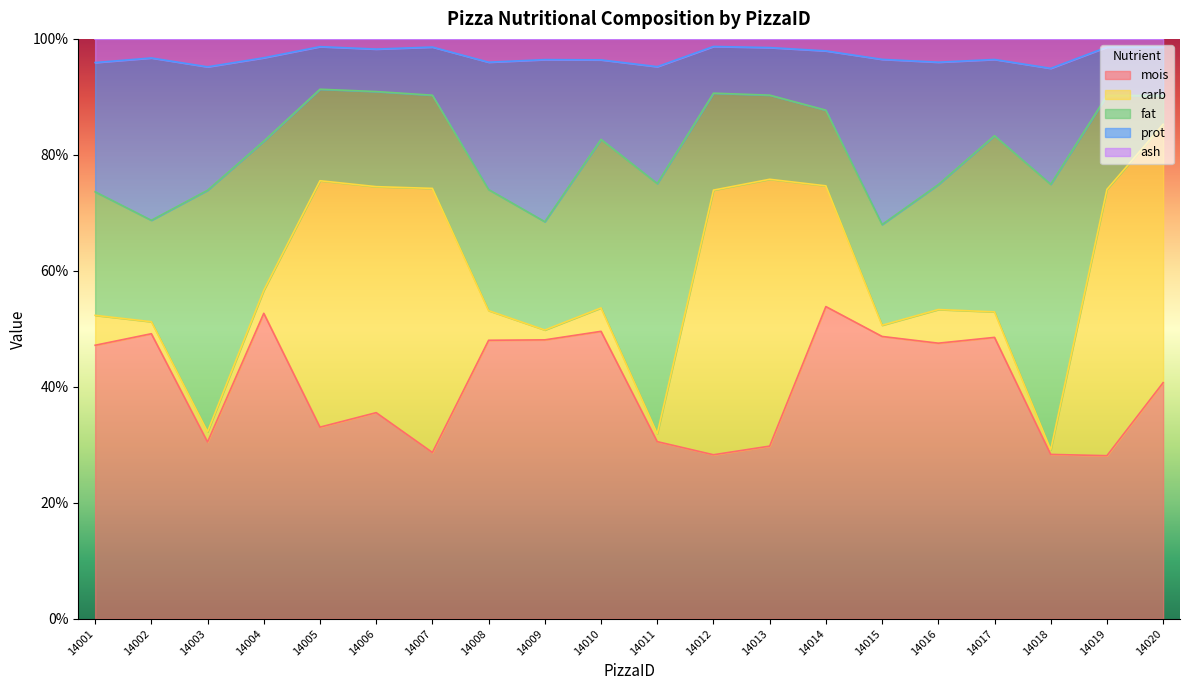

What is the minimum value for mois?

28.1